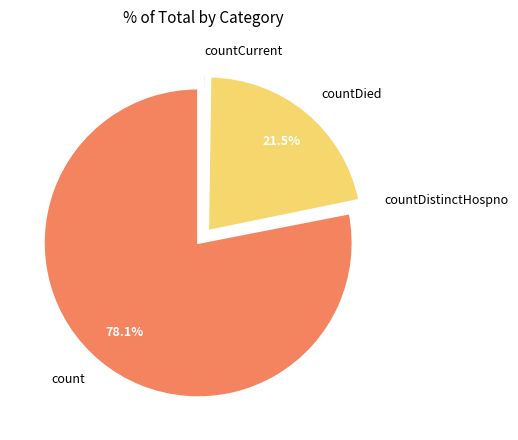

What percentage is NOT represented by countDied?

78.5%